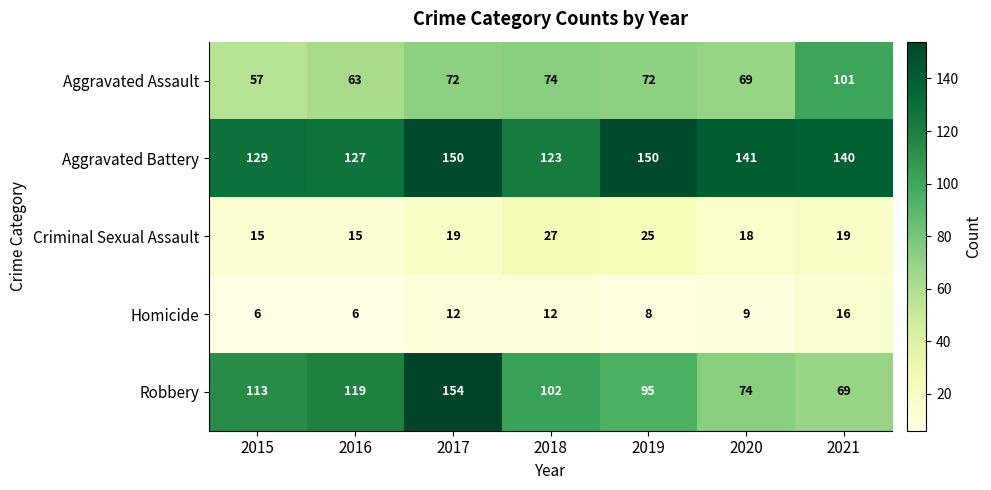

List the labels in order of Robbery value, smallest first.

2021, 2020, 2019, 2018, 2015, 2016, 2017